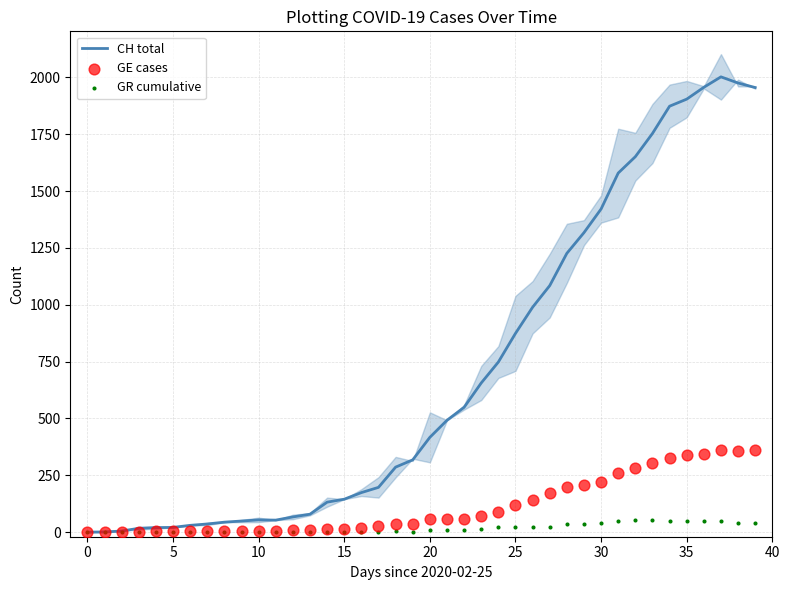

What is the total value across all series at 11?

60